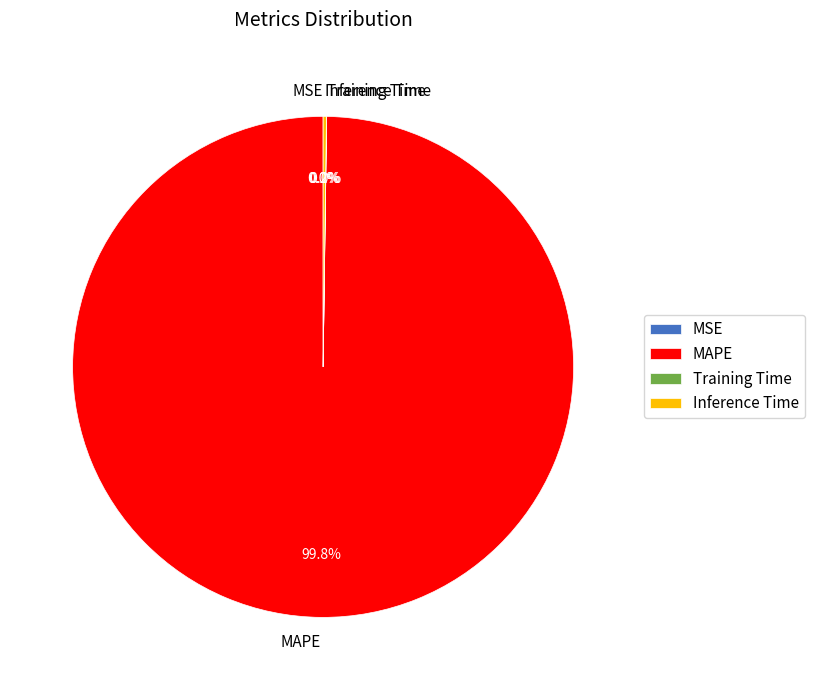

To the nearest percent, what is the average slice percentage?

25%